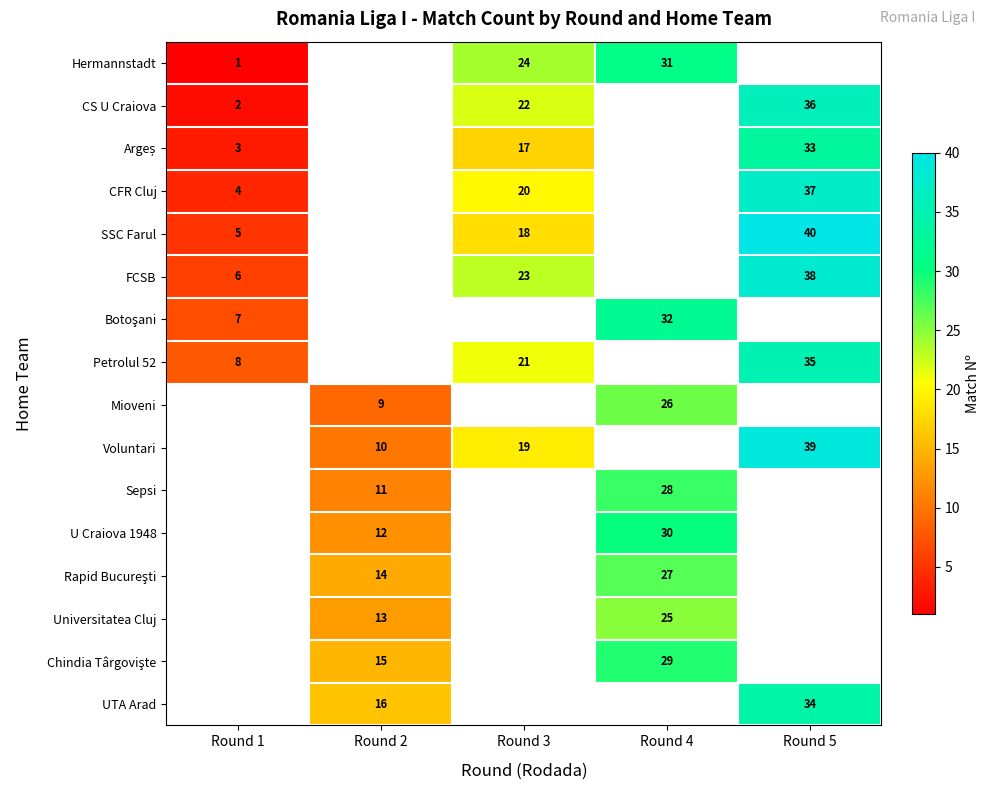

What is the difference between the highest and lowest values at Round 3?

7.0